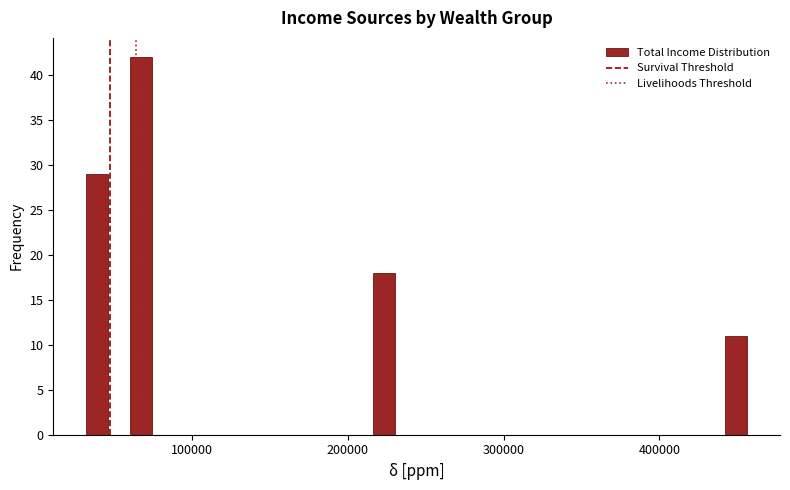

Around what value on the x-axis is the tallest bar? Give the approximate position of its centre, as read against the axis.

70000